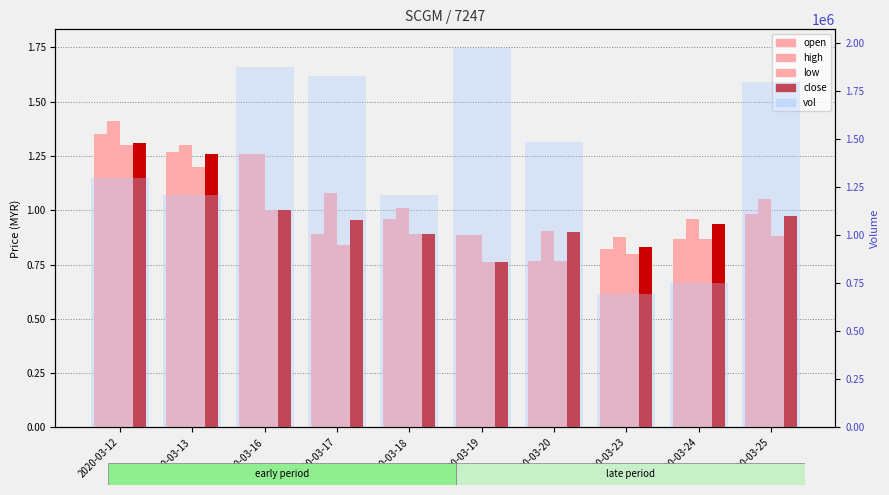

What is the sum of the vol values at 2020-03-19 and 2020-03-18?

3176800.0